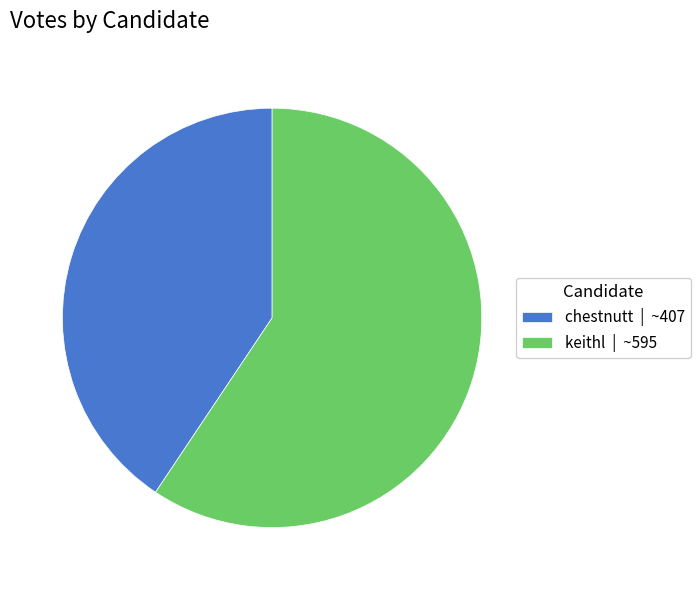

What is the majority slice?

keithl